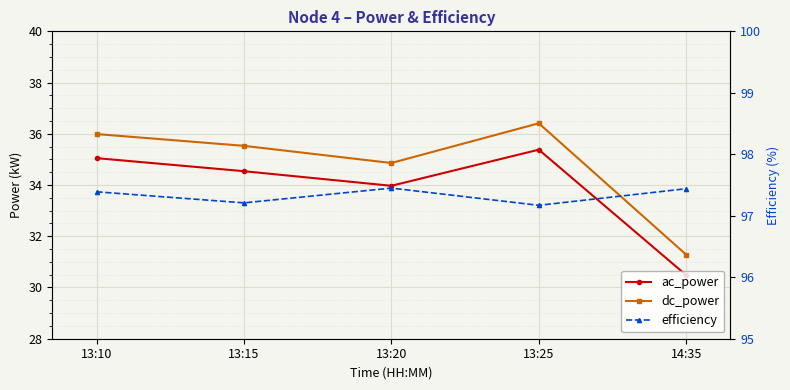

How many values in the ac_power series exceed 34?

3